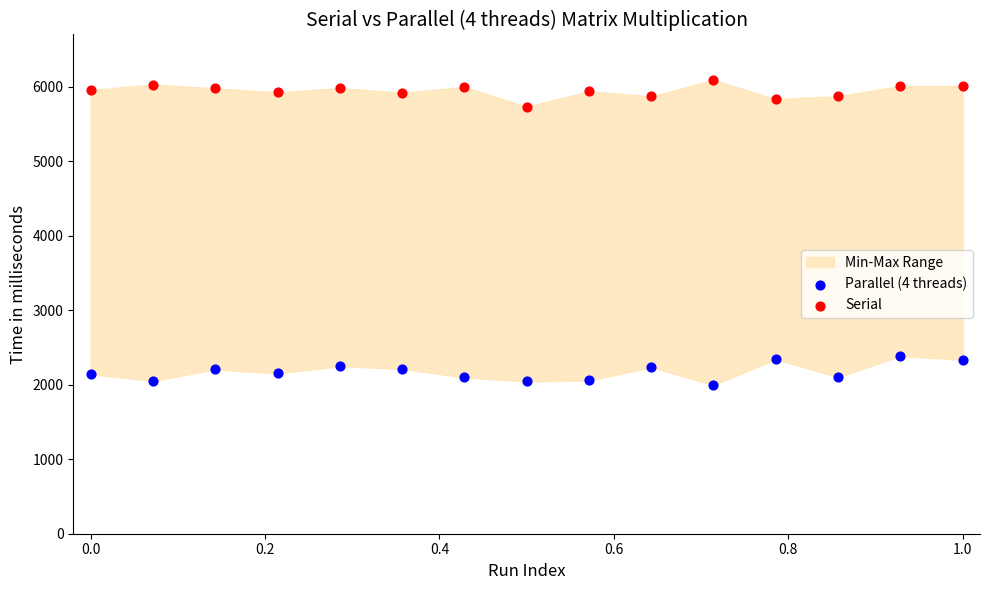

Which series contains the highest Y value?

Serial